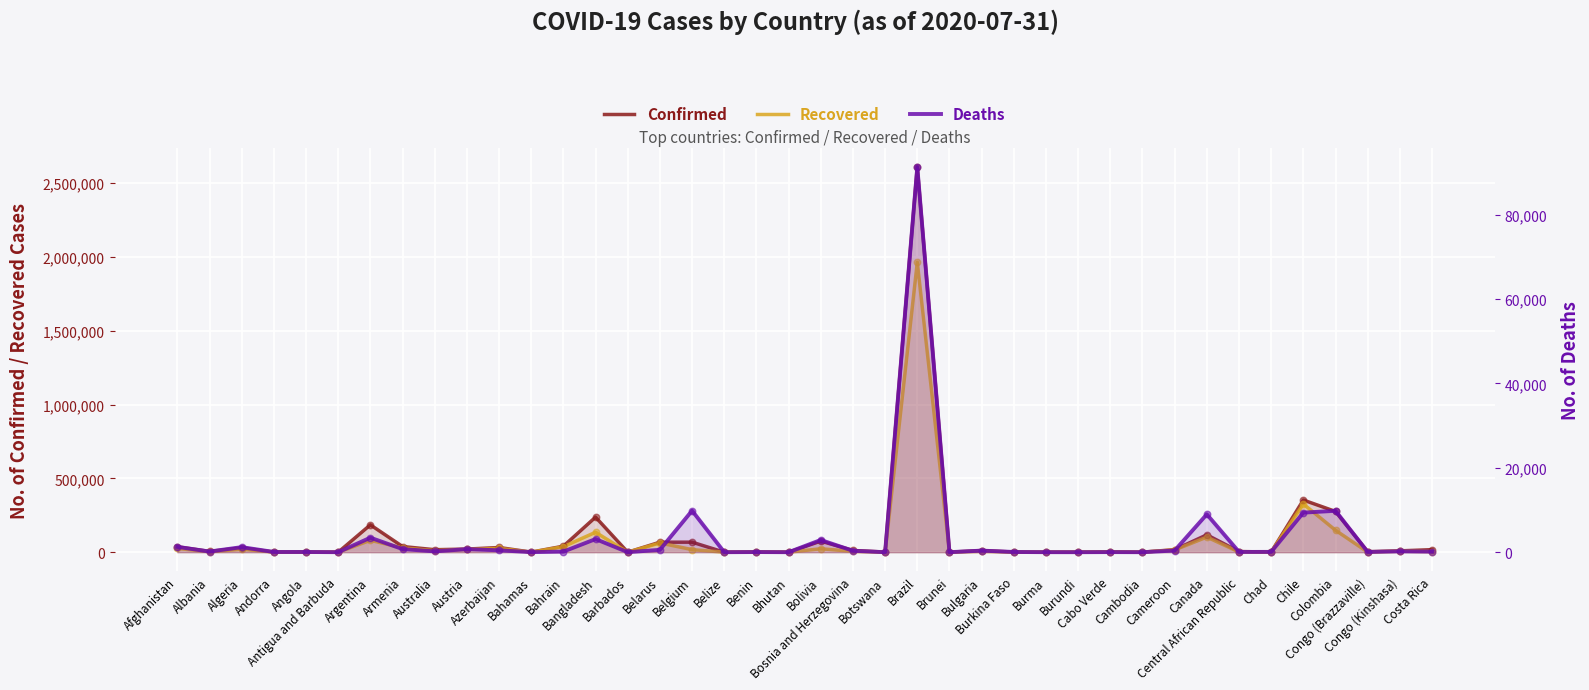

Is the value of Recovered at Belgium greater than the value of Deaths at Barbados?

Yes